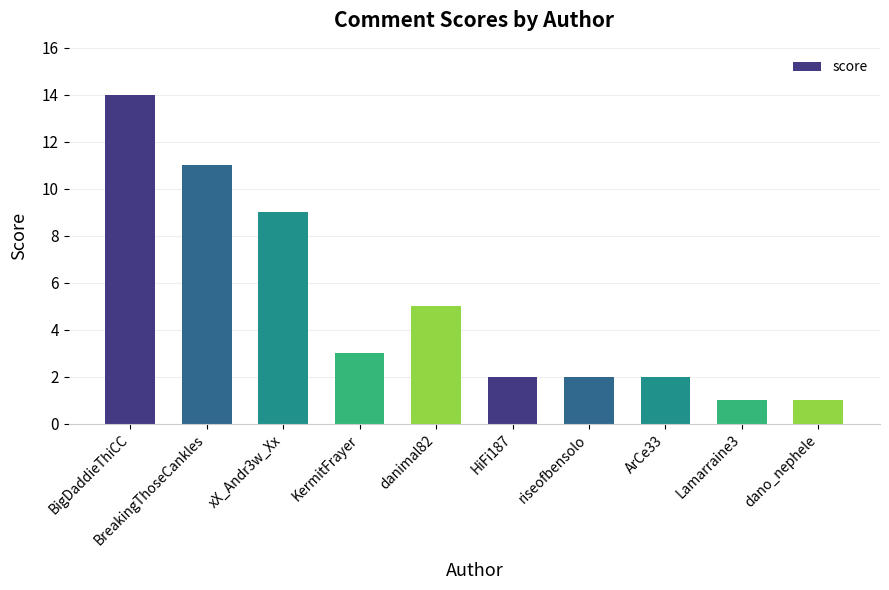

What is the approximate value at KermitFrayer, to the nearest 5?

5